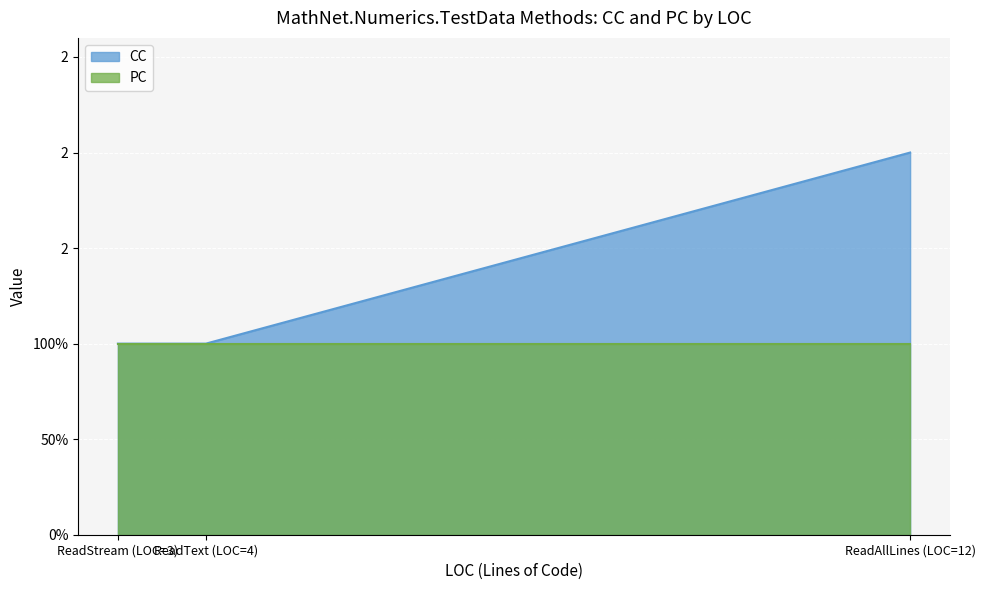

What is the value of the 2nd point from the left?

1